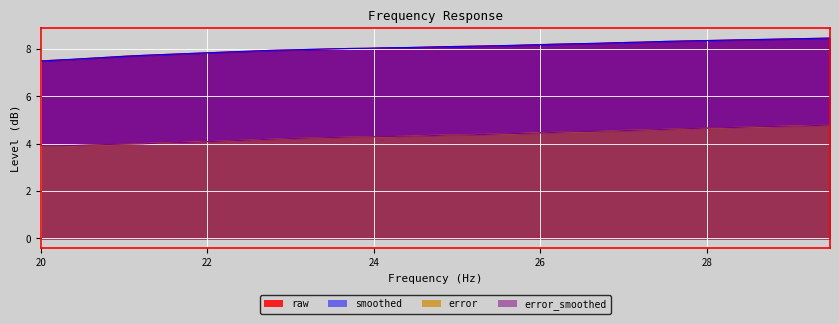

How many distinct data groups are displayed?

4